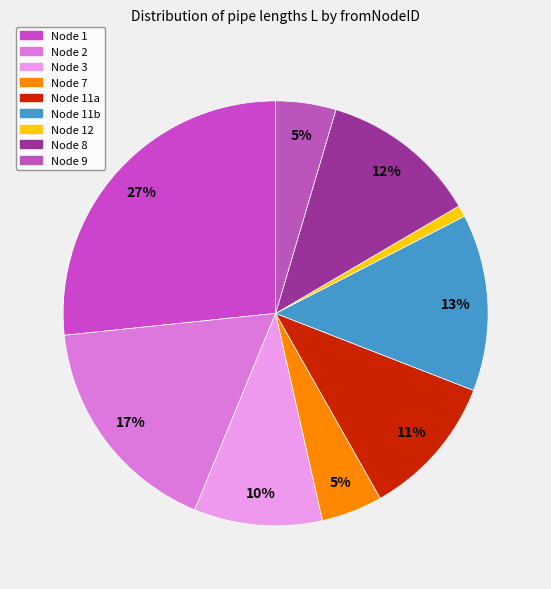

How many segments does this pie chart have?

9